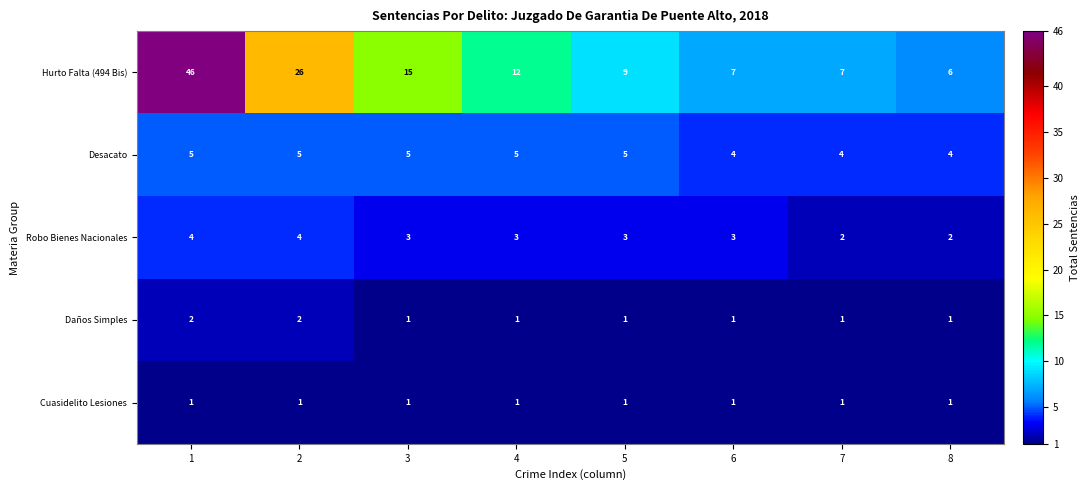

What is the average value of the Desacato series?

5